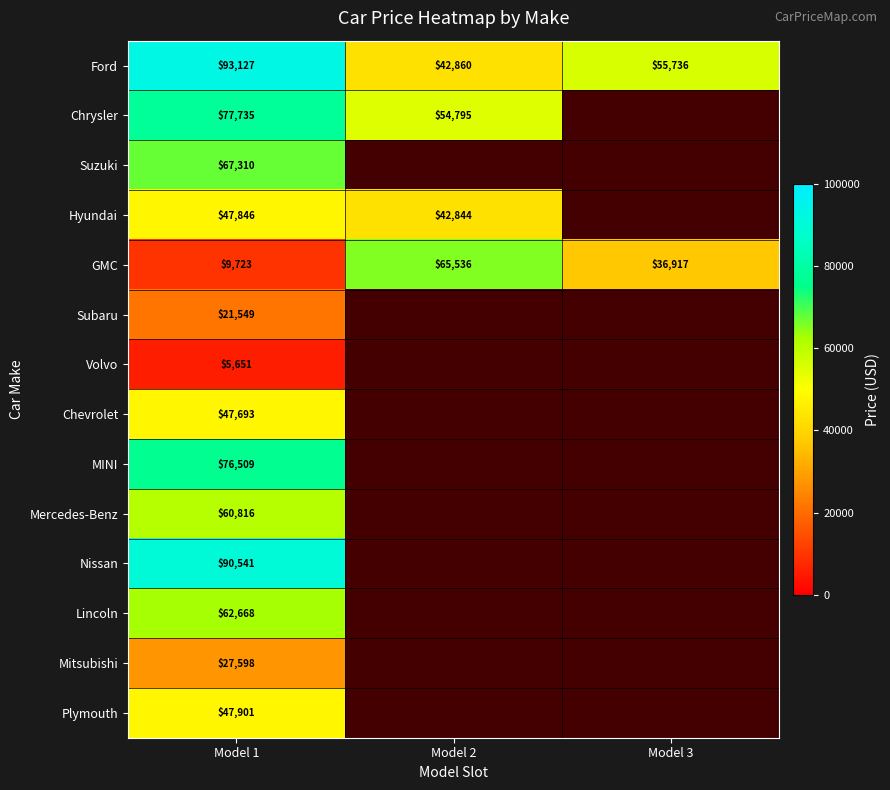

Which category has the highest value across all series?

Model 1